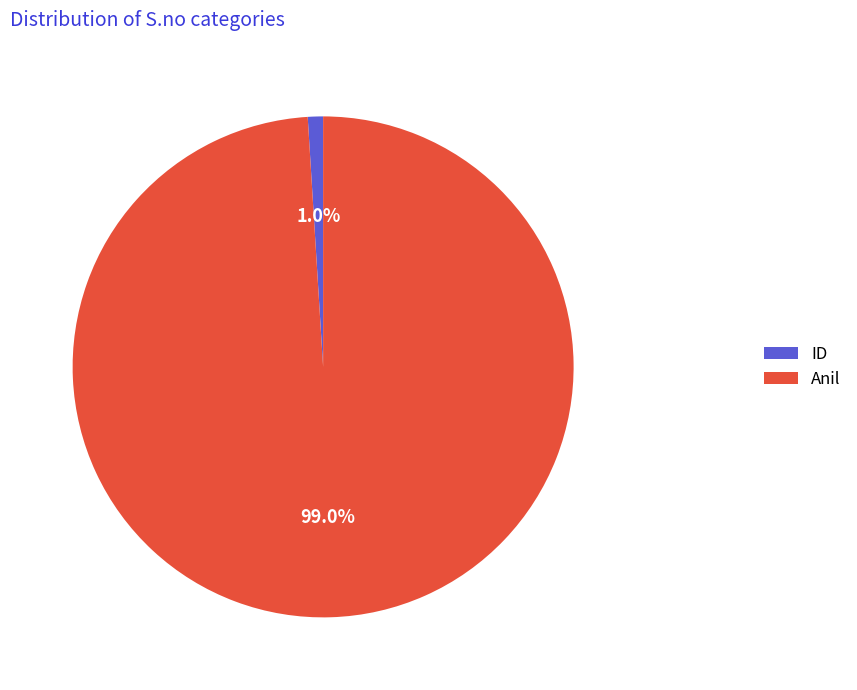

How many segments does this pie chart have?

2